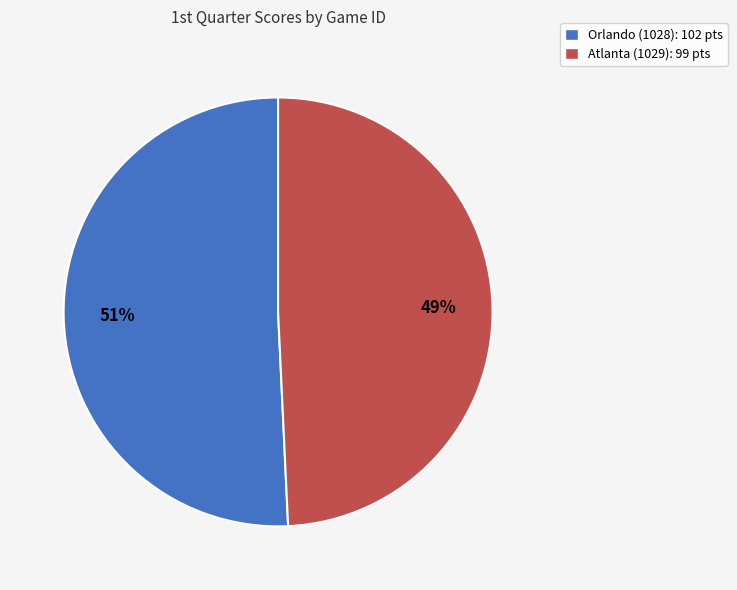

What is the smallest slice in the pie chart?

Atlanta (1029): 99 pts